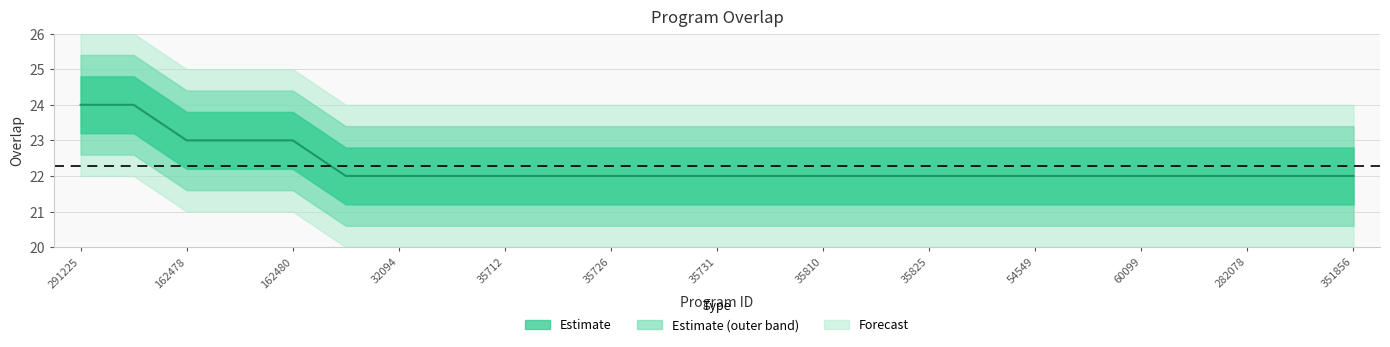

What position from the right is 17?

8